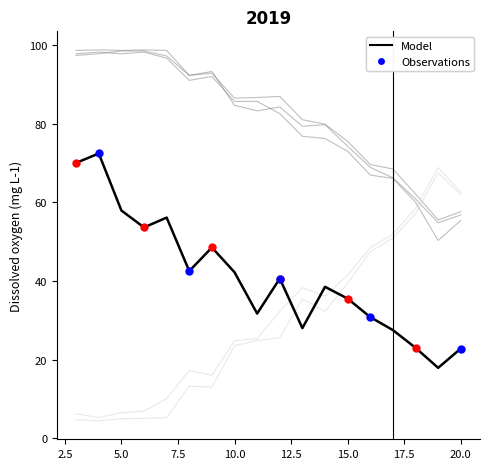

Does the chart have visible grid lines?

No